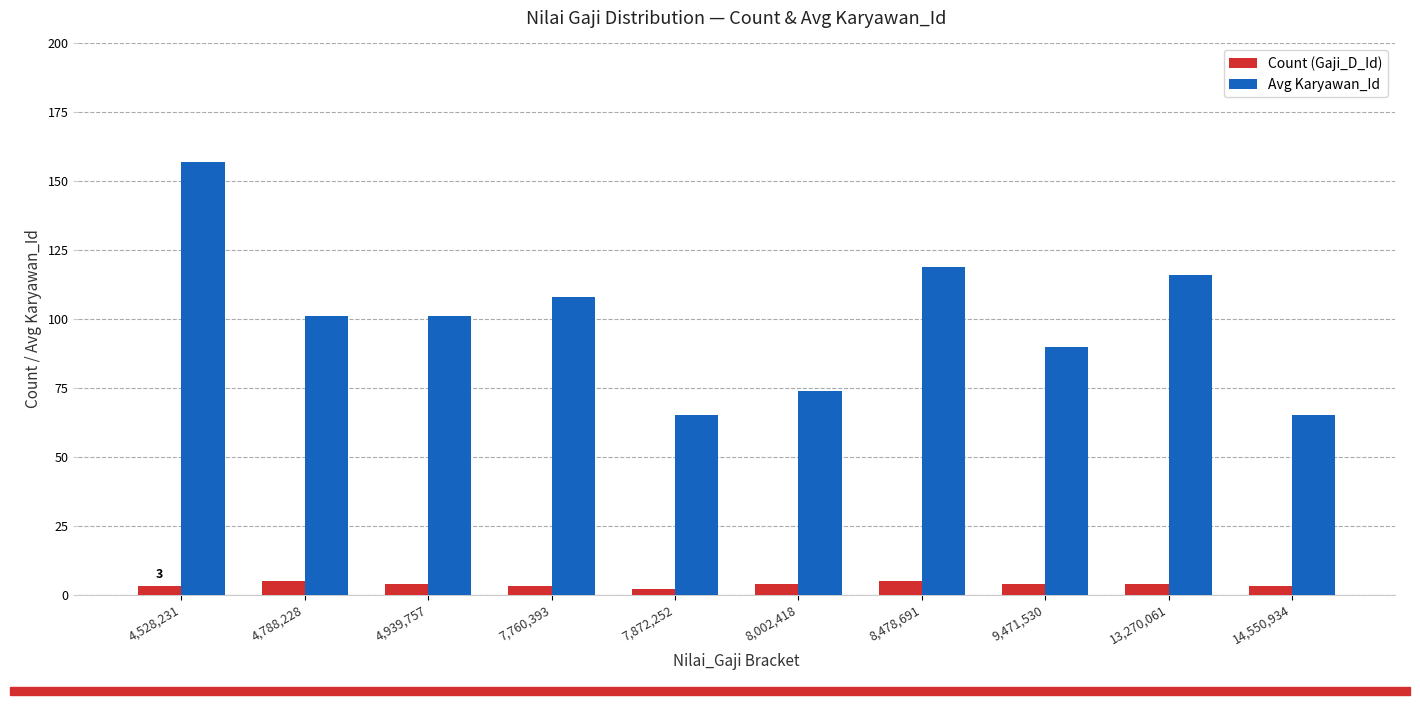

What are all the series names shown in the legend?

Count (Gaji_D_Id), Avg Karyawan_Id